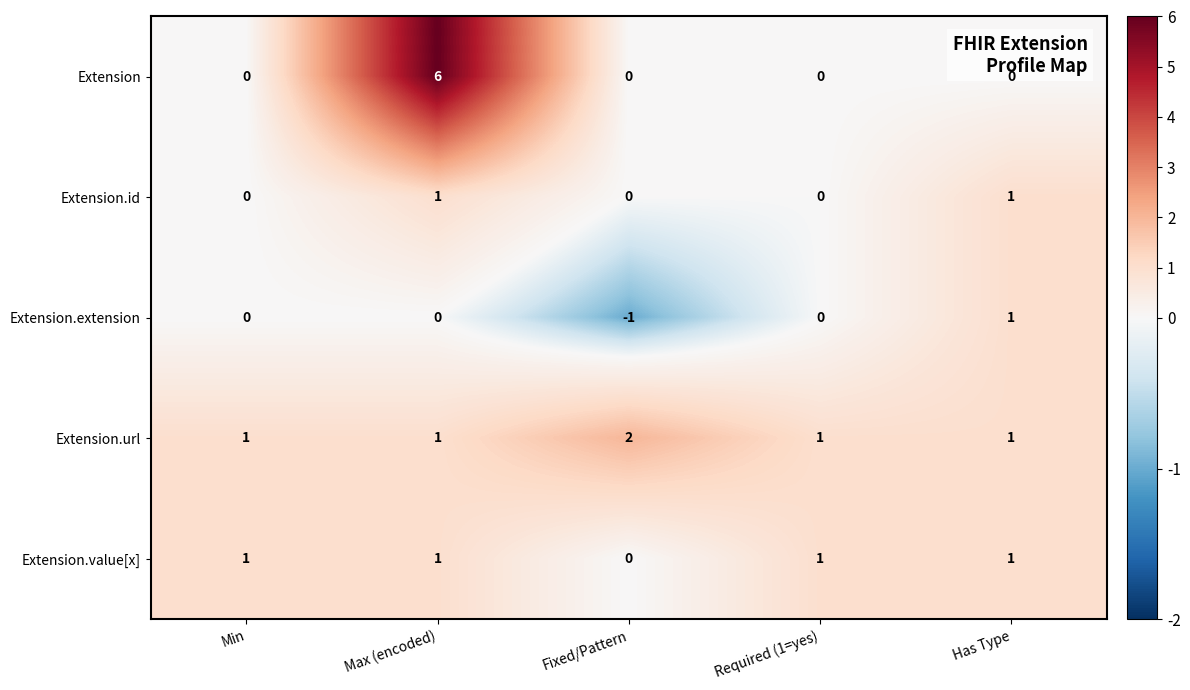

The Extension.extension series shows 0 at Max (encoded). True or false?

True